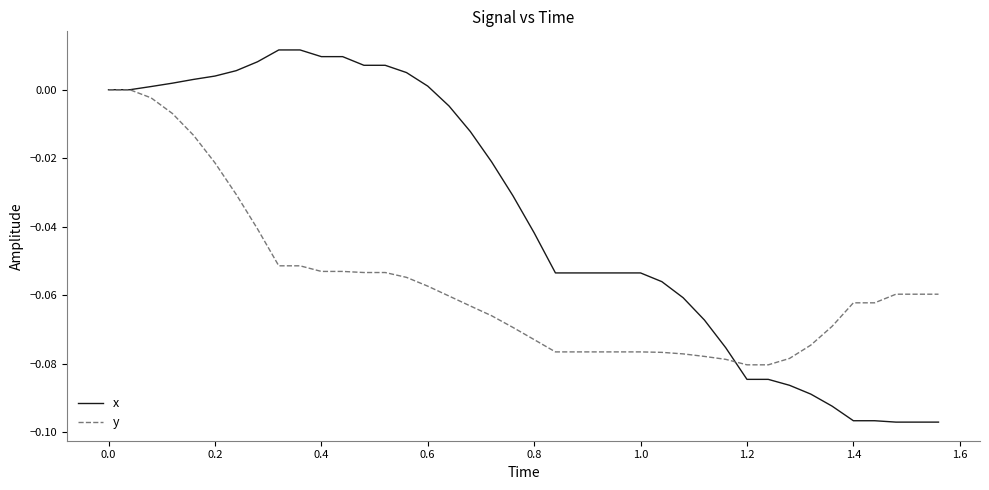

List the series in order of their overall mean, lowest first.

y, x